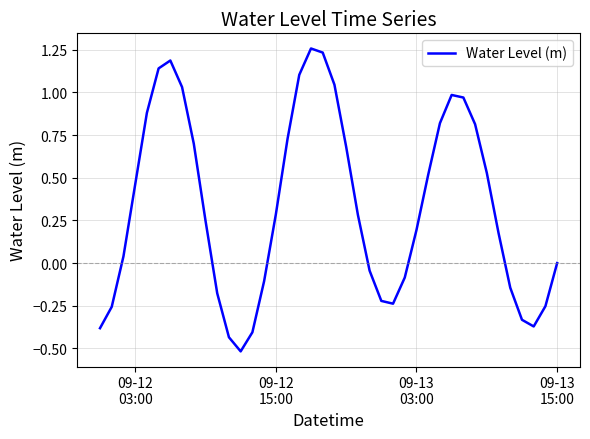

What is the minimum value shown in the chart?

-0.5